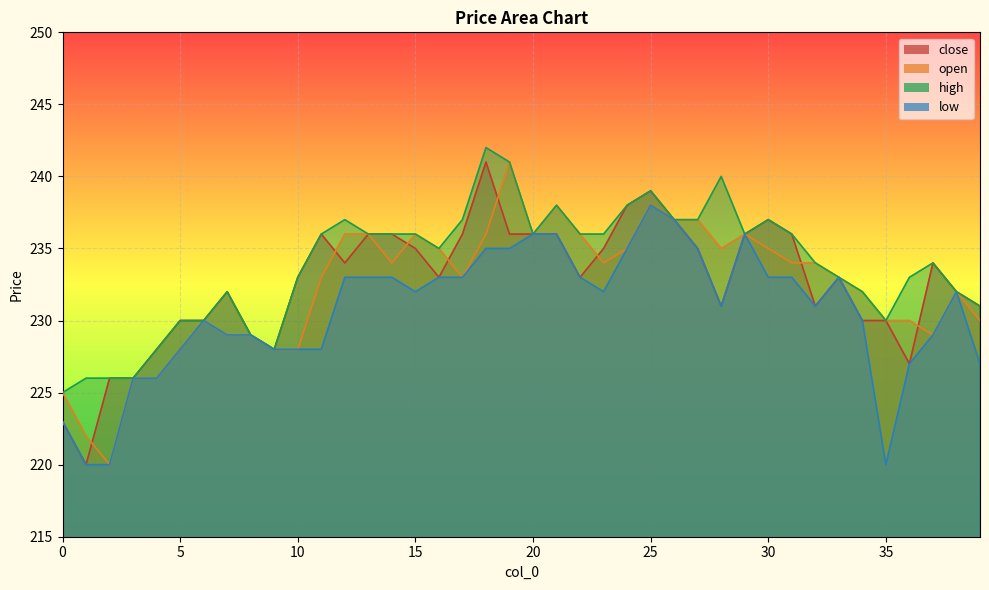

The low series shows 422 at 27. True or false?

False